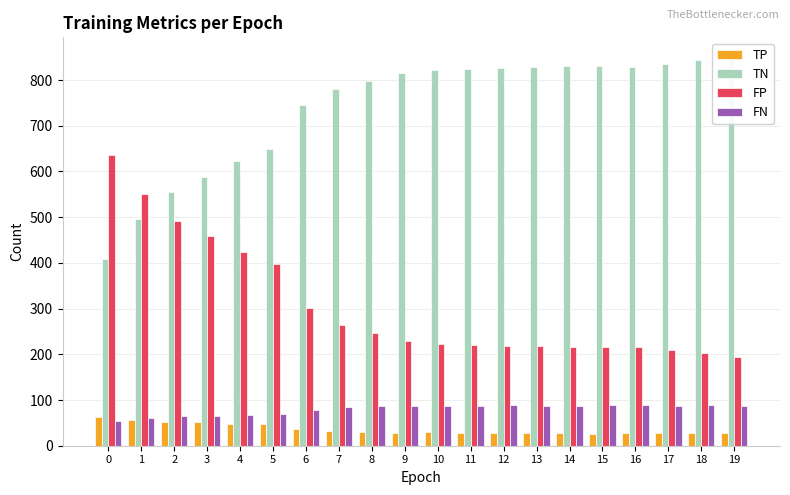

Reading left to right, transcribe all the data shown in this chart.

TP: 63	56	52	51	48	47	37	32	29	28	29	28	27	28	28	26	27	28	27	28
TN: 409	496	555	588	623	649	745	781	799	816	823	825	827	828	831	831	829	836	844	851
FP: 637	550	491	458	423	397	301	265	247	230	223	221	219	218	215	215	217	210	202	195
FN: 53	60	64	65	68	69	79	84	87	88	87	88	89	88	88	90	89	88	89	88